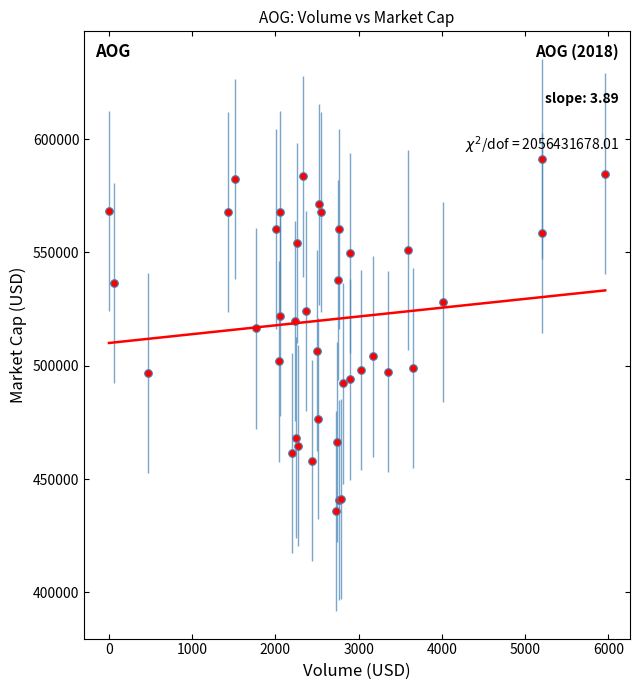

What Y value in the scatter plot is closest to 513613?

516484.9